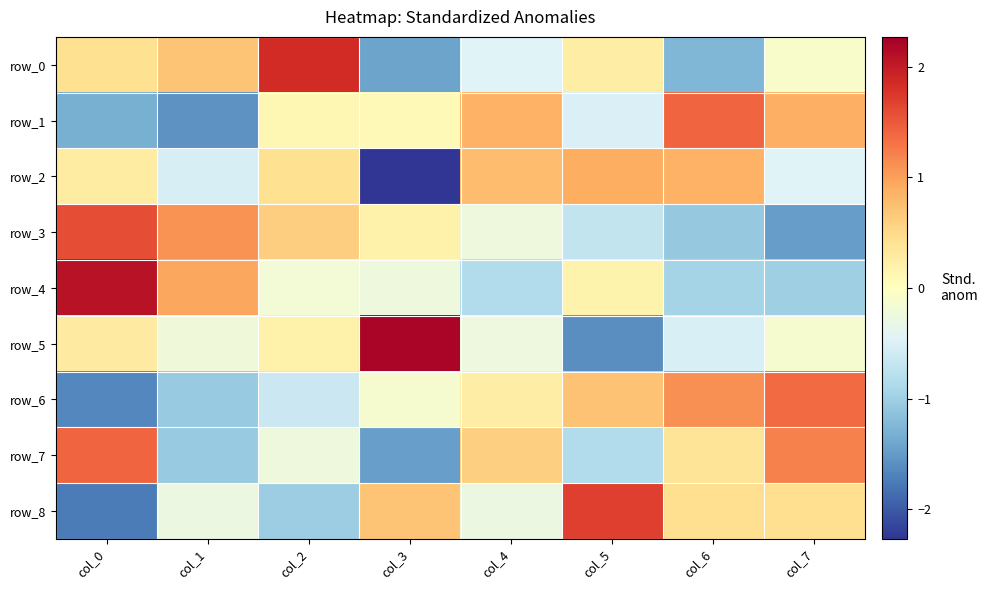

What is the maximum value for row_2?

0.9